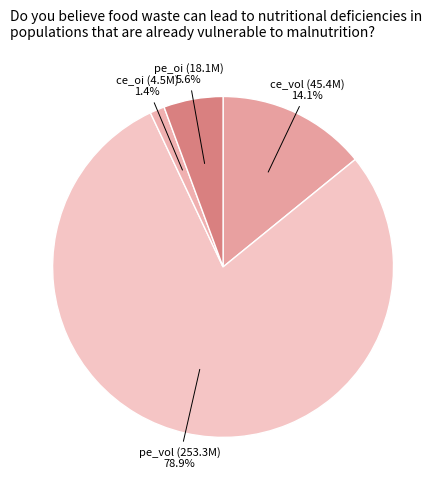

Does ce_oi represent more than half of the total?

No